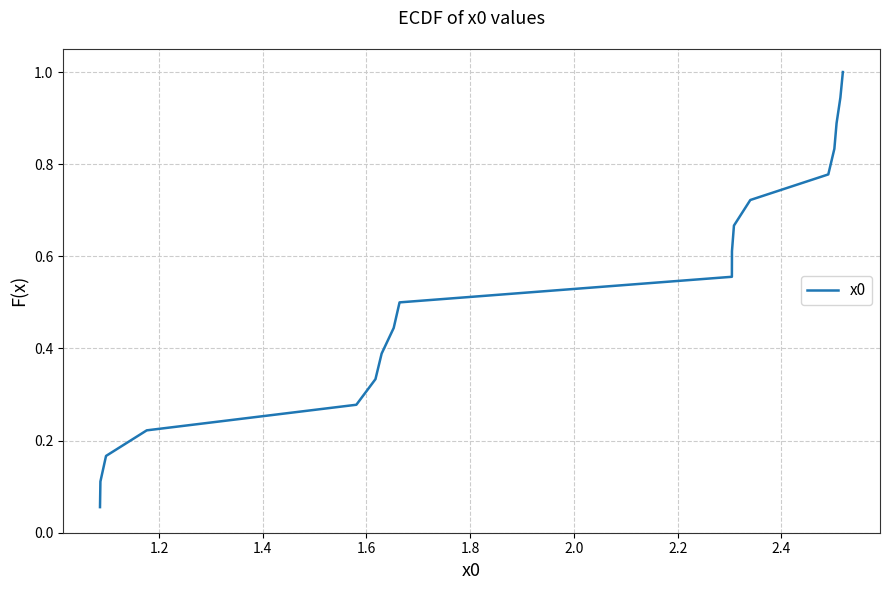

What is the greatest value displayed?

1.0